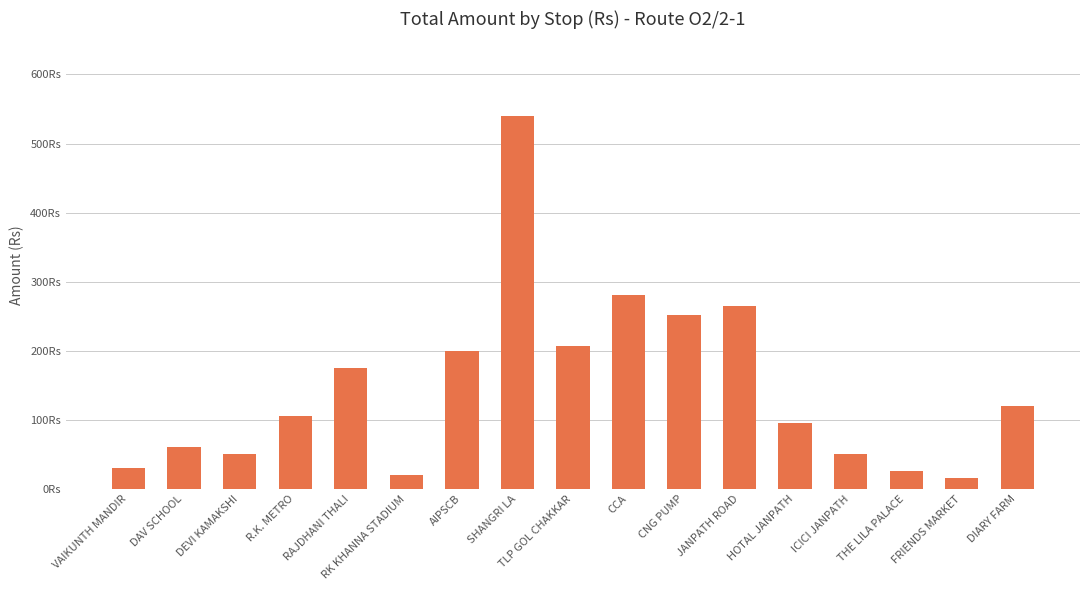

Does the chart contain any negative values?

No